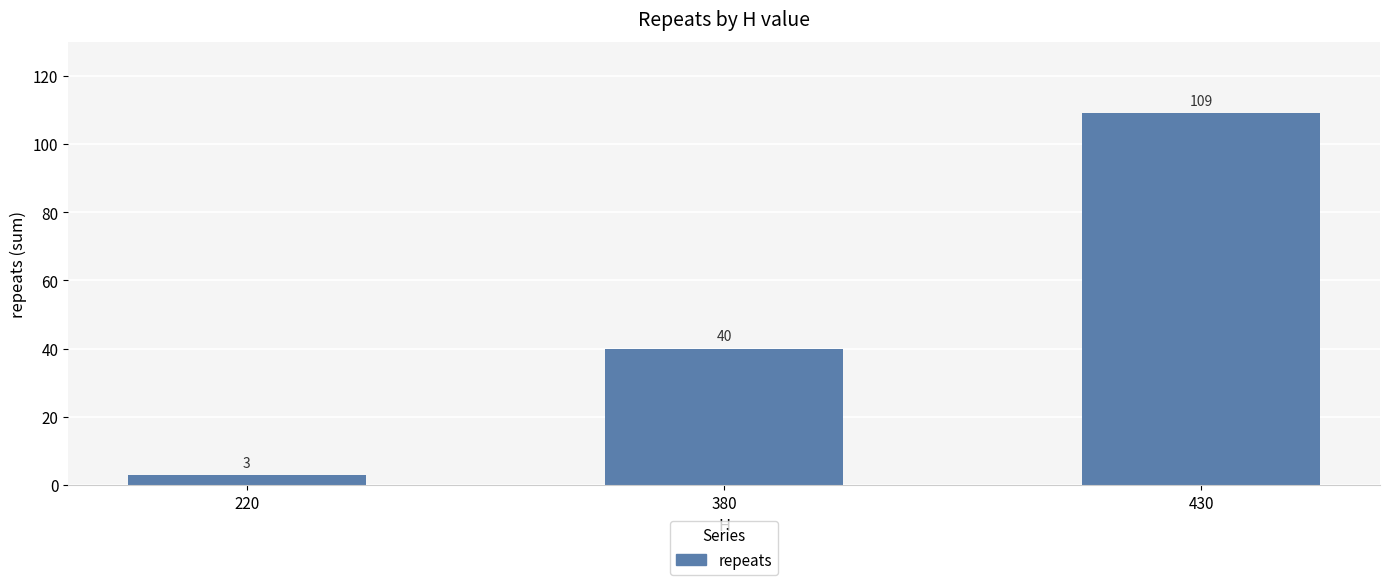

Between 220 and 430, which is larger?

430